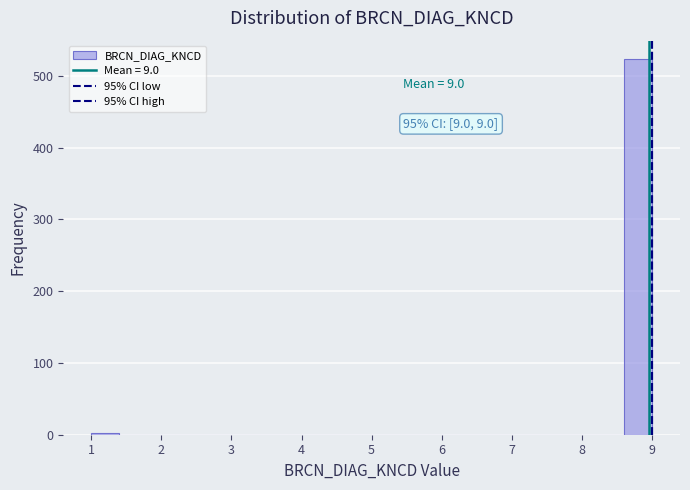

Which range on the x-axis has the tallest bar?

8.6 to 9.0